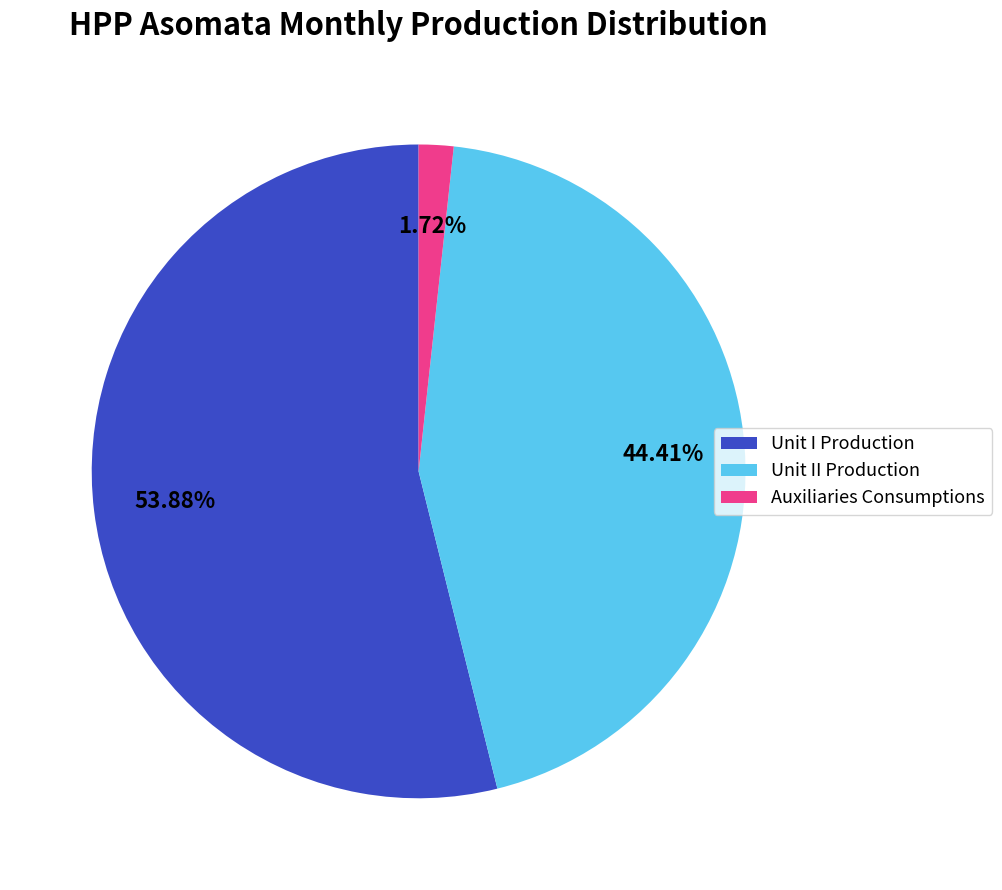

Do Unit II Production and Auxiliaries Consumptions together represent more than half of the pie?

No